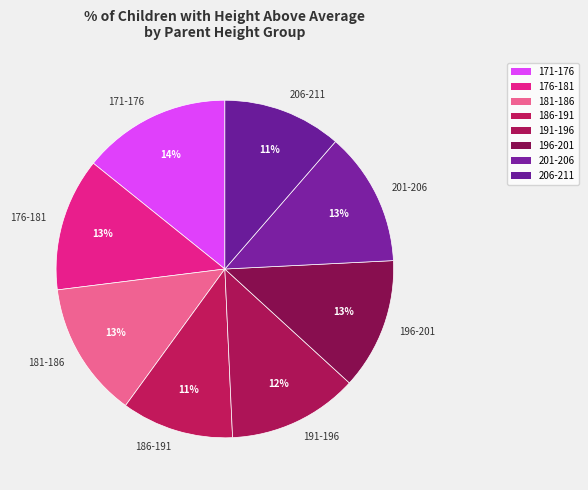

Is there a majority slice in this chart?

No